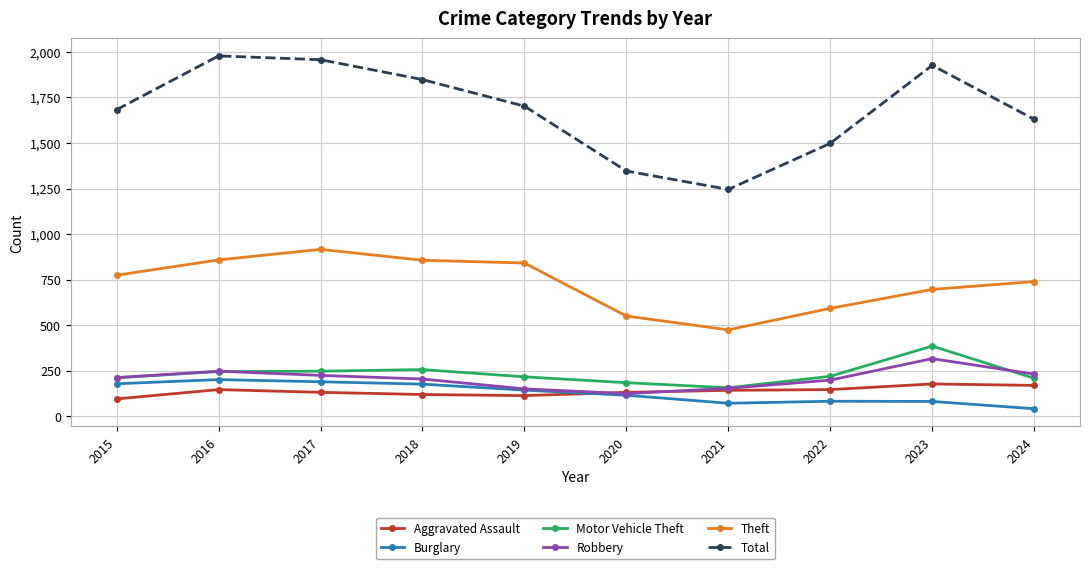

Which series ends up on top after the final intersection of Motor Vehicle Theft and Robbery?

Robbery